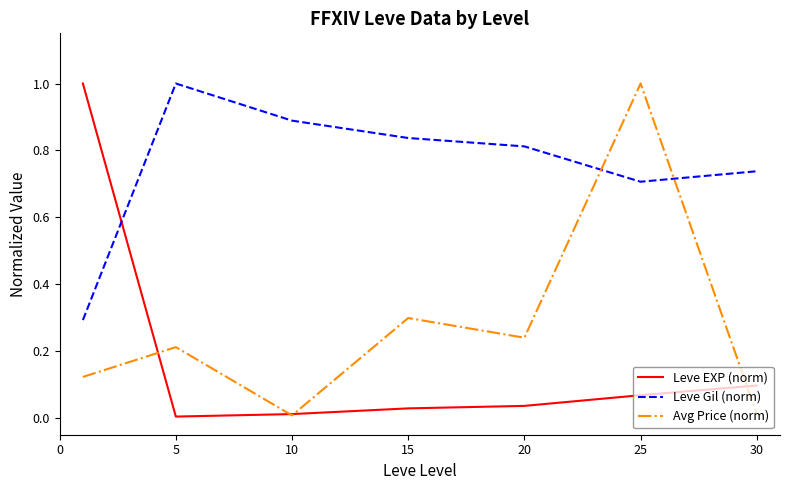

What is the difference between the second highest and minimum values in the Leve Gil (norm) series?

0.6